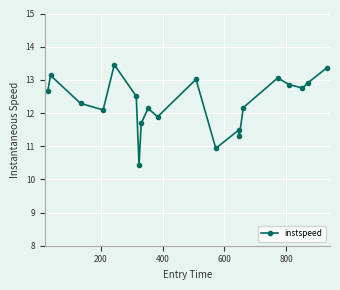

How many interior local valleys (lower than both neighbors) does the data have?

6